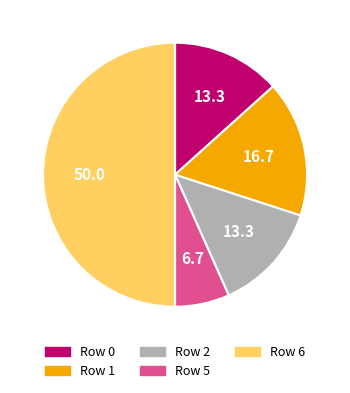

Approximately how many times larger is the value at Row 5 compared to Row 0?

0.5